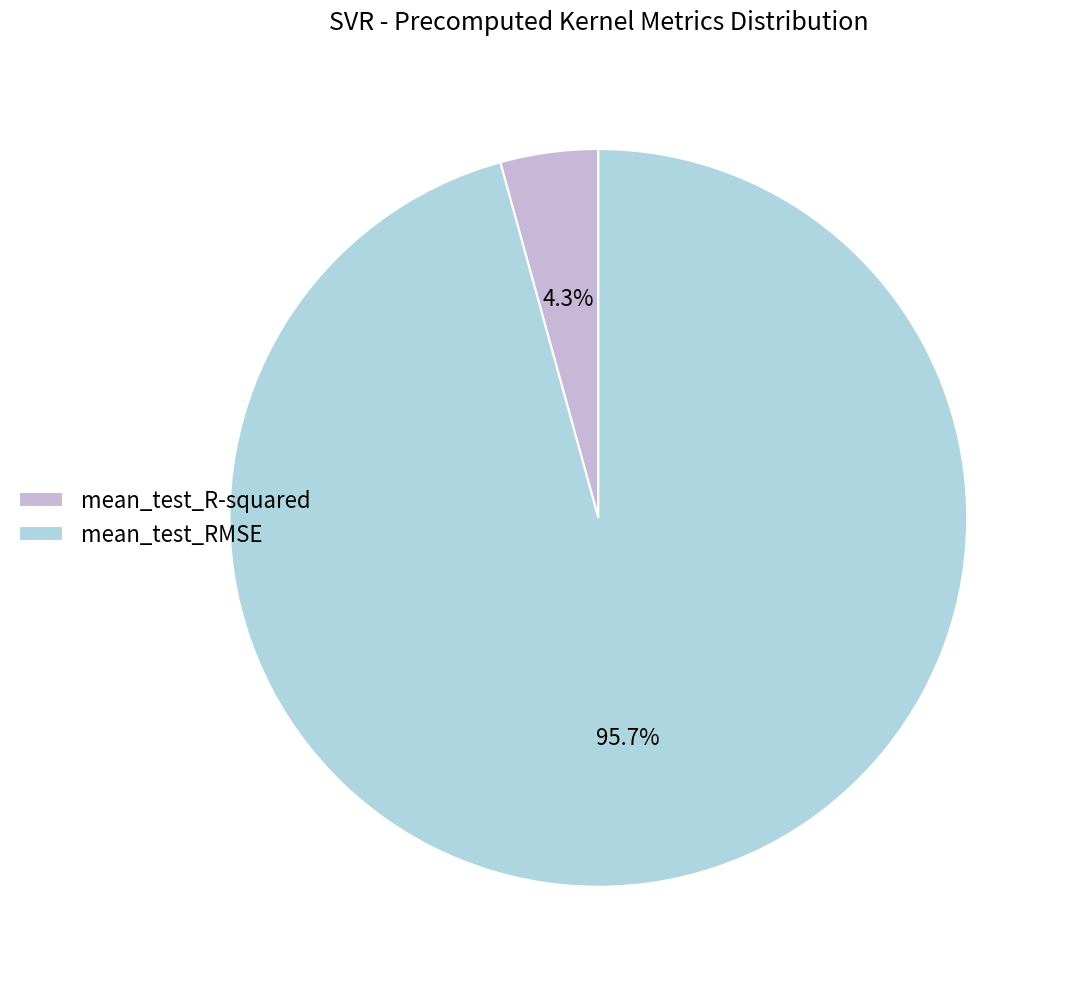

Count the number of slices in the pie.

2